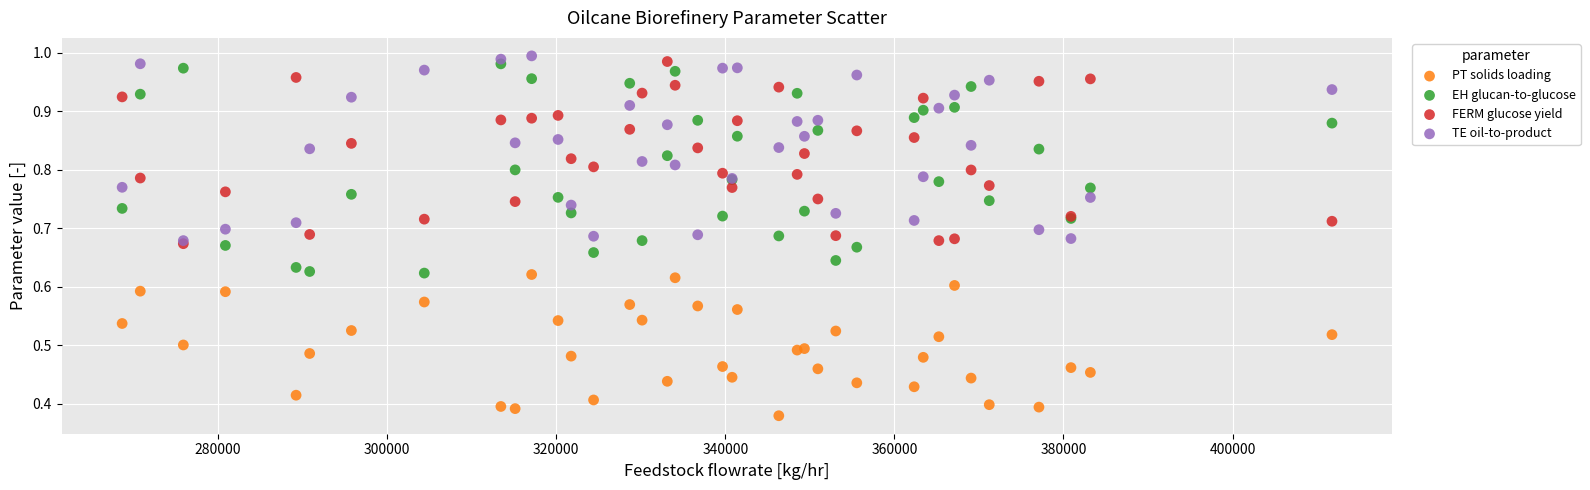

What are all the series names shown in the legend?

PT solids loading, EH glucan-to-glucose, FERM glucose yield, TE oil-to-product